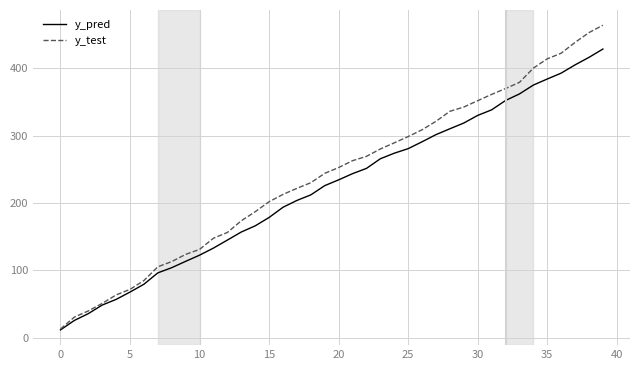

What is the minimum value for y_test?

13.0